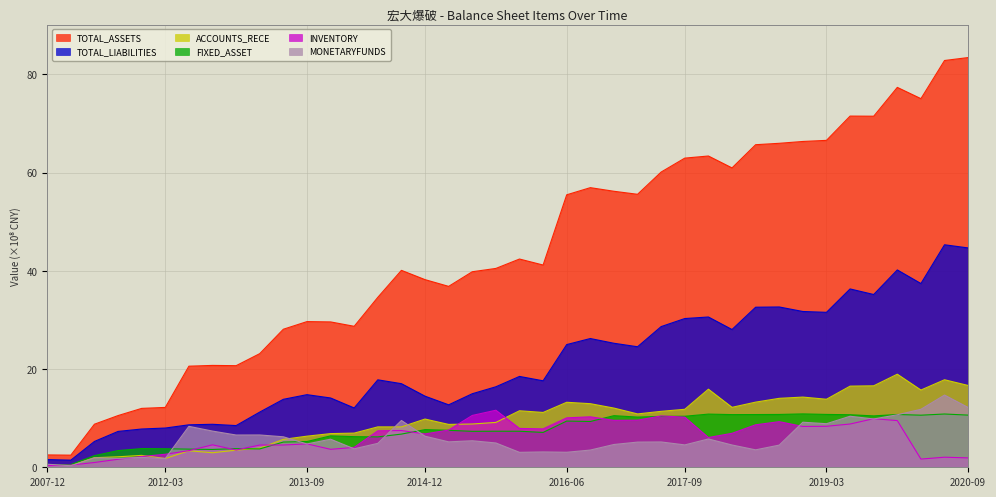

Does the chart display data point markers on the line(s)?

No